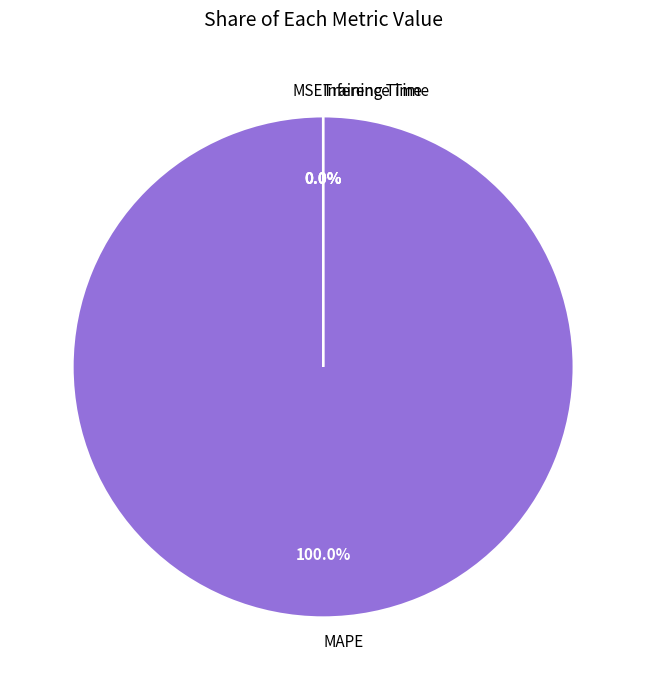

Which category has the biggest portion of the pie?

MAPE